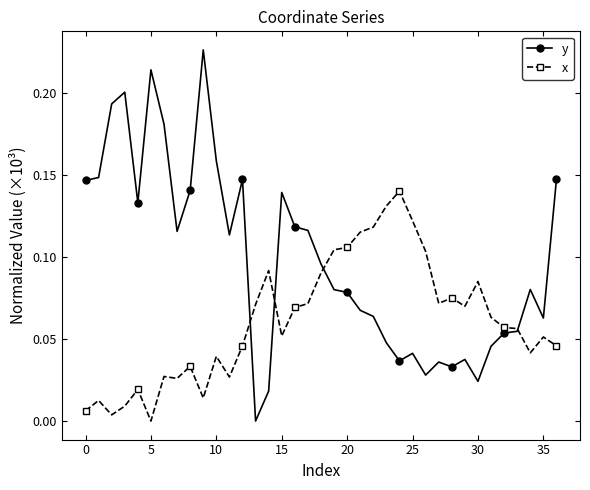

List the series in order of their peak value, highest first.

y, x